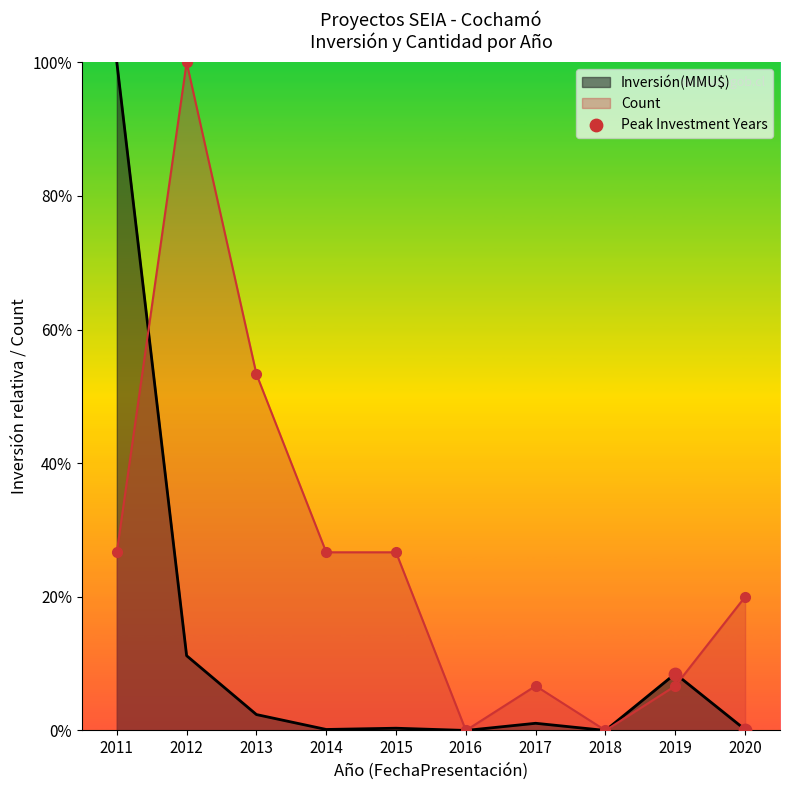

What is the change in value from 2019 to 2020?

-36817.0